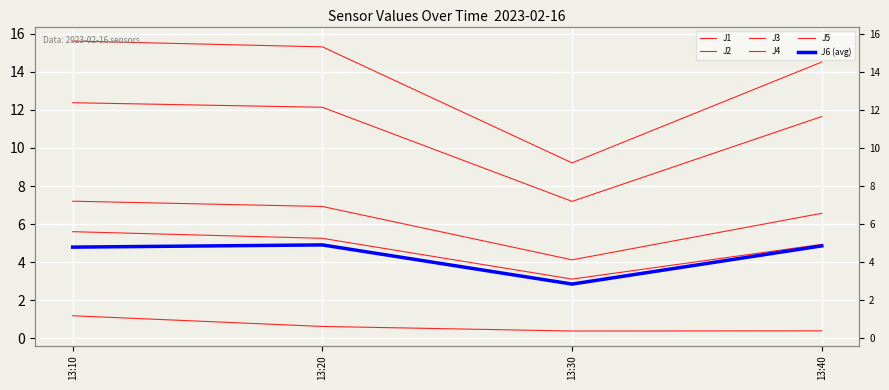

What is the minimum value for J3?

0.4